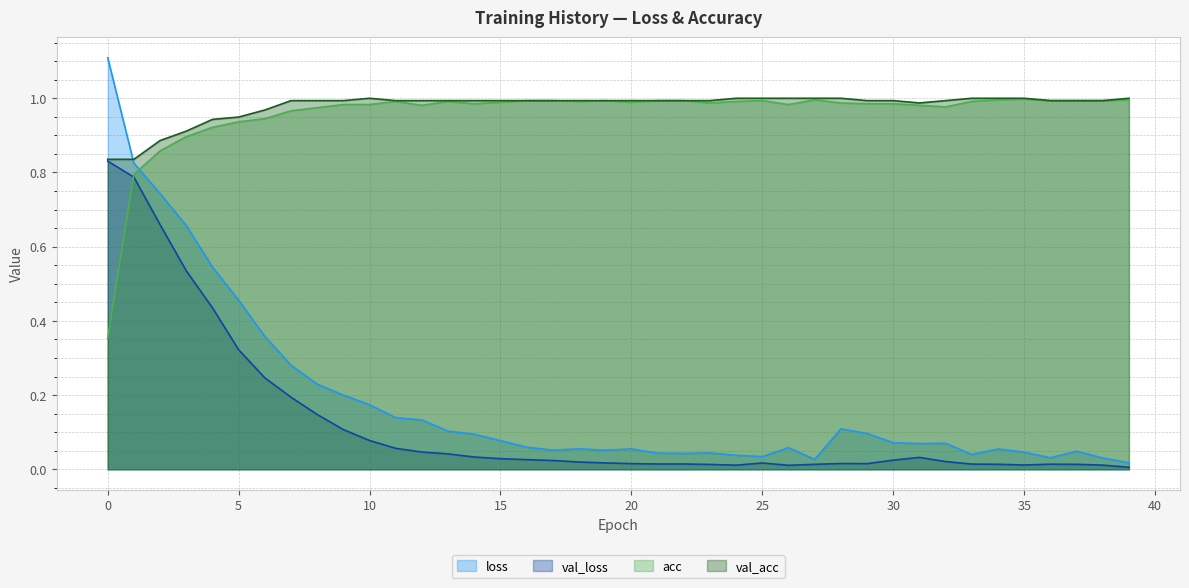

Between 16 and 38, which is larger?

16